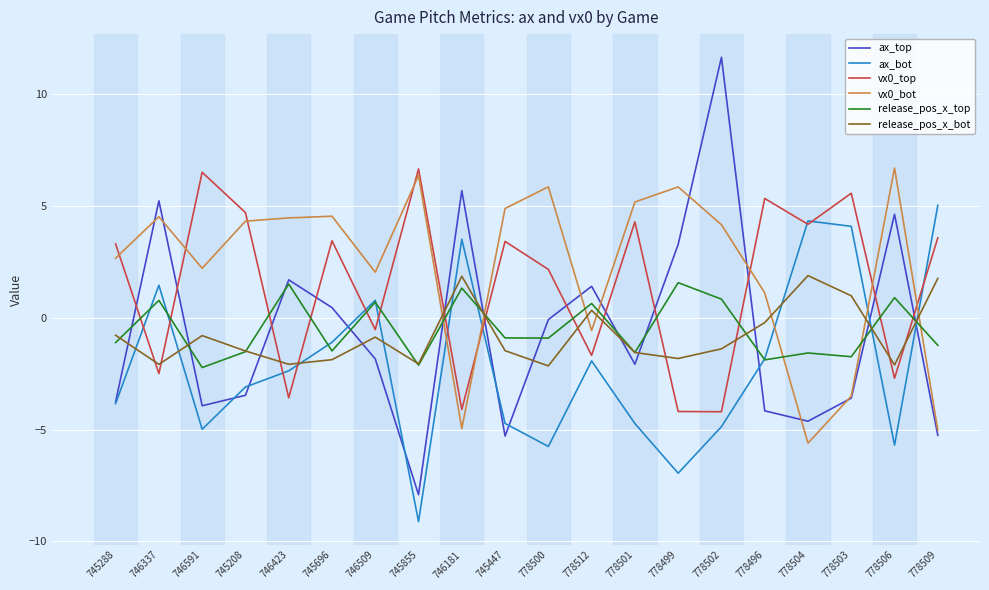

What are all the series names shown in the legend?

ax_top, ax_bot, vx0_top, vx0_bot, release_pos_x_top, release_pos_x_bot